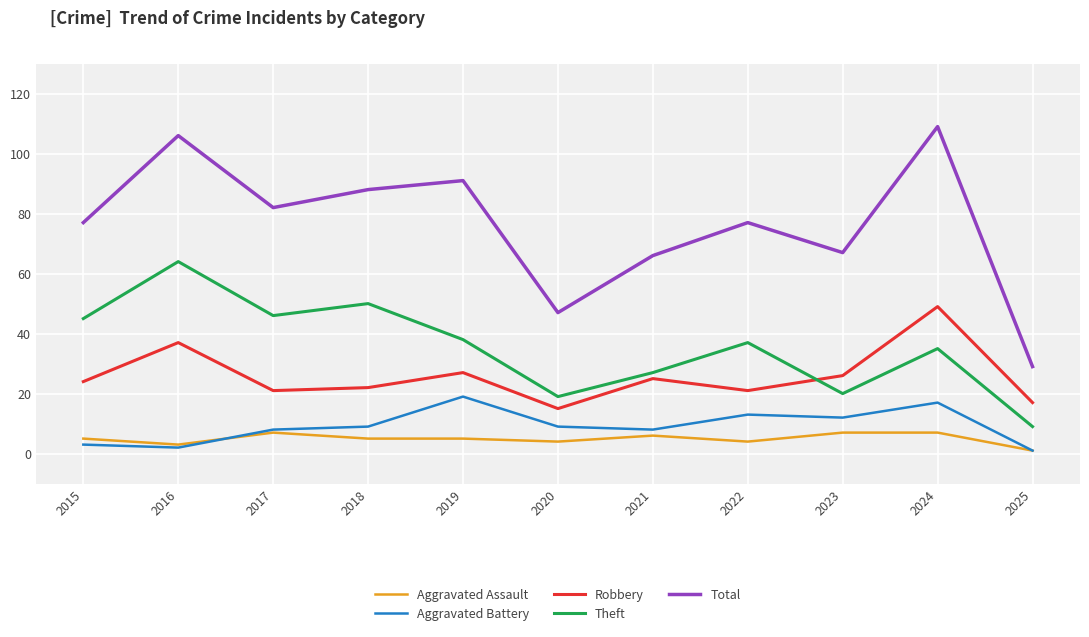

How many interior local peaks does the Robbery series have?

4